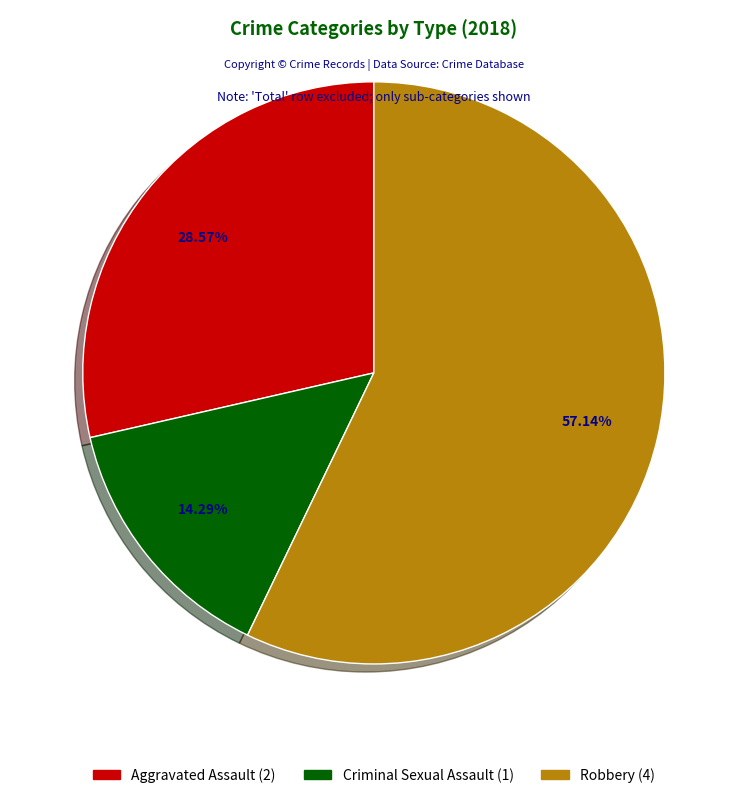

How much of the chart is everything except Robbery?

42.9%